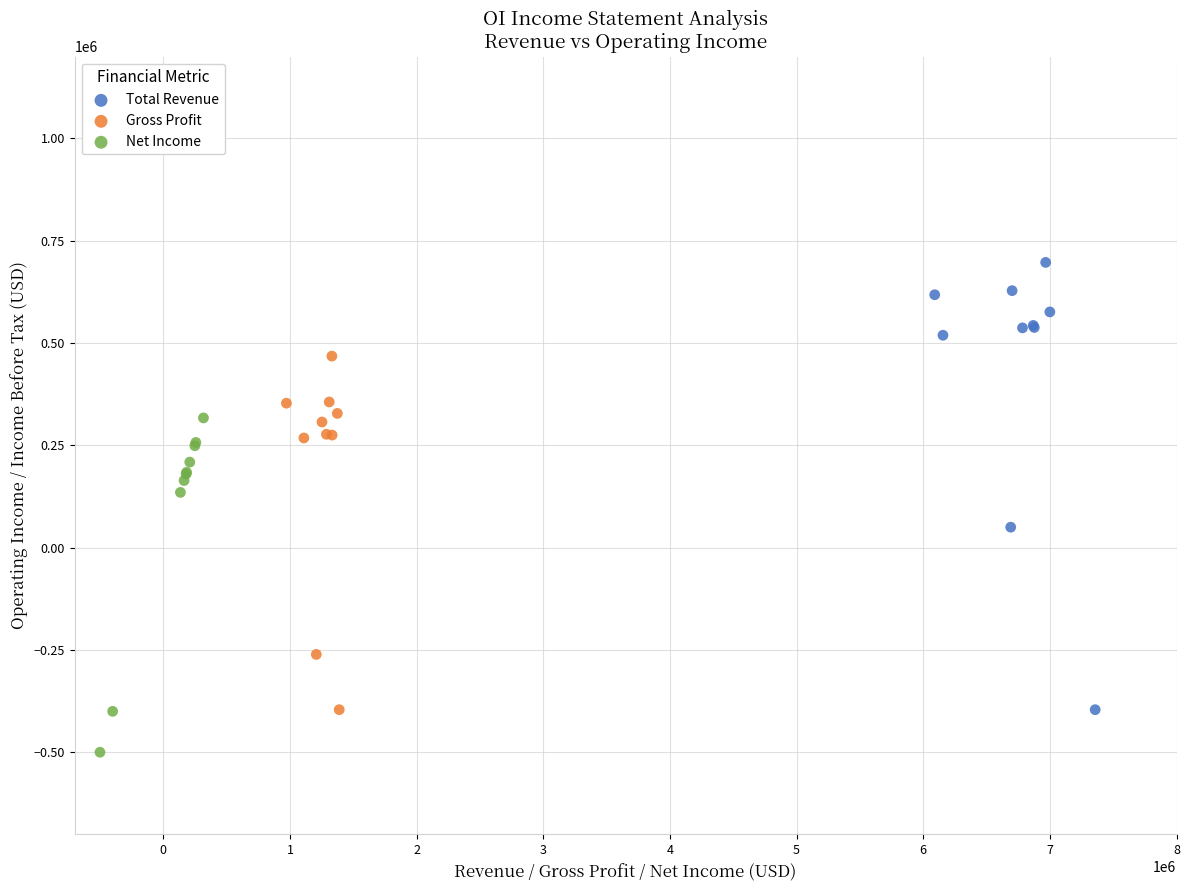

Which series reaches the maximum Y coordinate?

Total Revenue